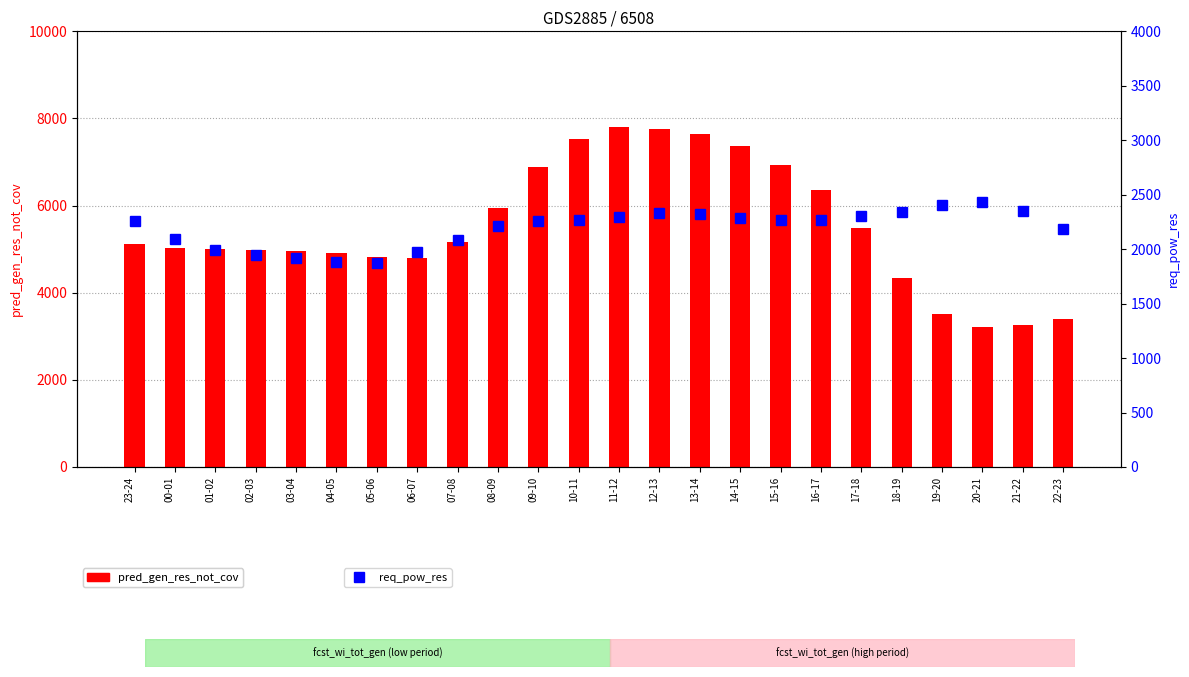

Reading right to left, list all the values displayed in this chart.

pred_gen_res_not_cov: 22-23=3386	21-22=3253	20-21=3217	19-20=3519	18-19=4336	17-18=5479	16-17=6368	15-16=6921	14-15=7370	13-14=7646	12-13=7764	11-12=7793	10-11=7531	09-10=6877	08-09=5934	07-08=5169	06-07=4806	05-06=4811	04-05=4917	03-04=4950	02-03=4984	01-02=5003	00-01=5034	23-24=5107
req_pow_res: 22-23=2182	21-22=2347	20-21=2435	19-20=2401	18-19=2345	17-18=2308	16-17=2272	15-16=2271	14-15=2285	13-14=2325	12-13=2332	11-12=2293	10-11=2267	09-10=2260	08-09=2209	07-08=2083	06-07=1971	05-06=1871	04-05=1886	03-04=1920	02-03=1949	01-02=1993	00-01=2096	23-24=2260